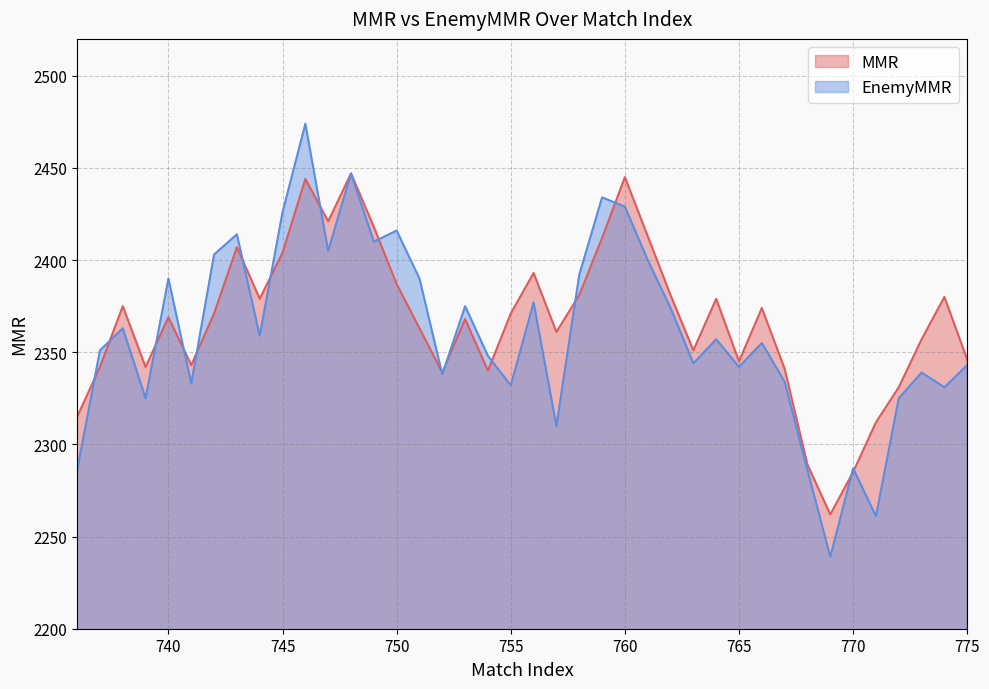

How many values in the EnemyMMR series are below 2357?

20